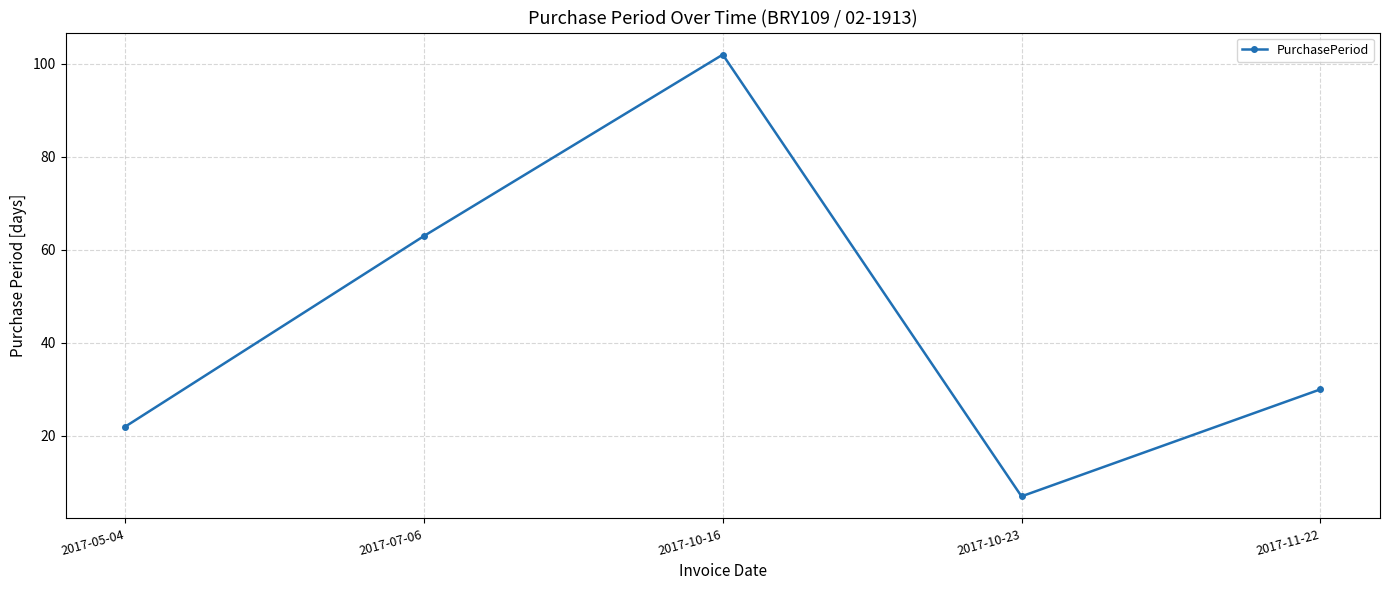

What is the average value?

45